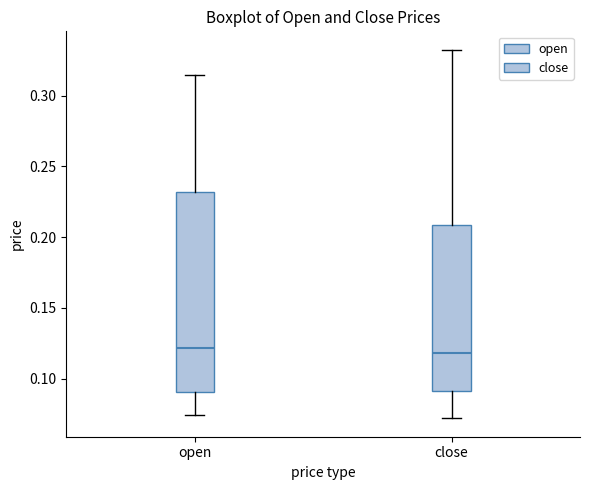

Reading left to right, transcribe this box plot: for each box, give where its median line is, the range the box spans, and where its two whiskers end, as read against the y-axis. The values are not printed on the chart, so give them approximately, as read against the axis.

open: median 0.120, box 0.090 to 0.230, whiskers 0.075 to 0.315
close: median 0.120, box 0.090 to 0.210, whiskers 0.070 to 0.330